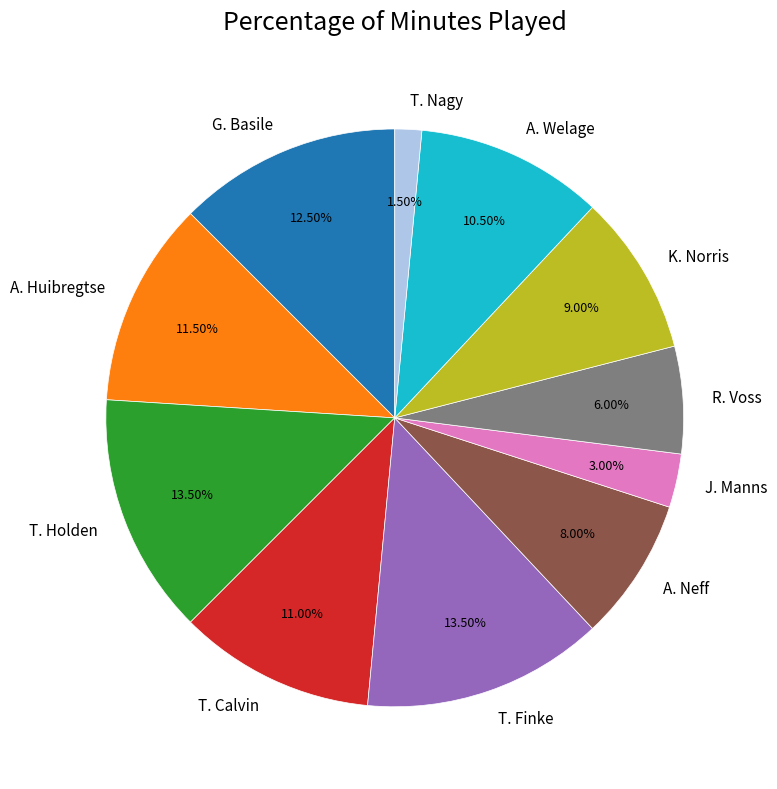

How much of the chart is everything except A. Welage?

89.5%